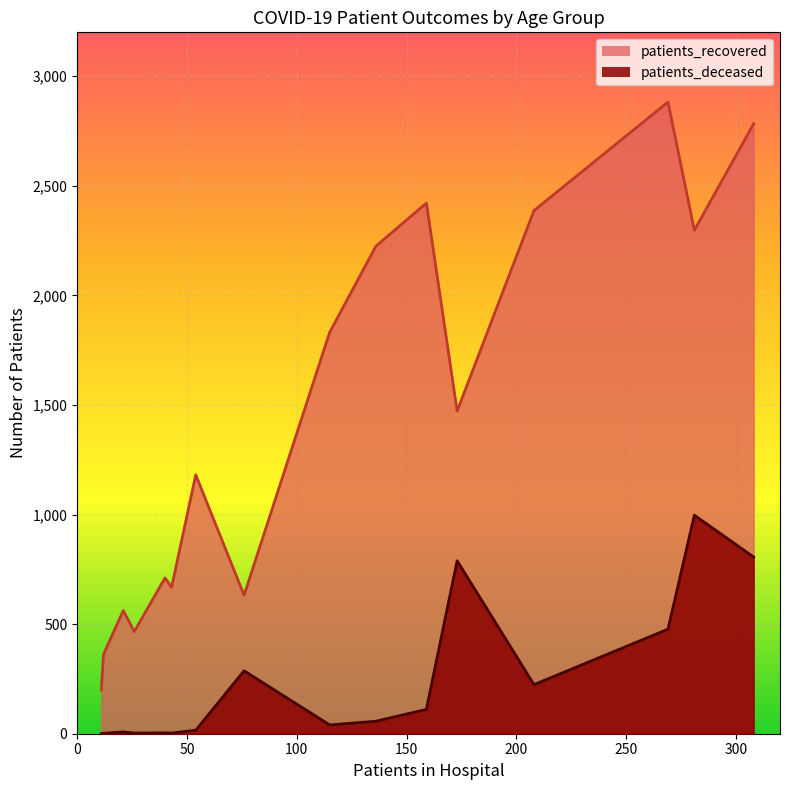

True or false: patients_recovered and patients_deceased intersect in this chart.

False